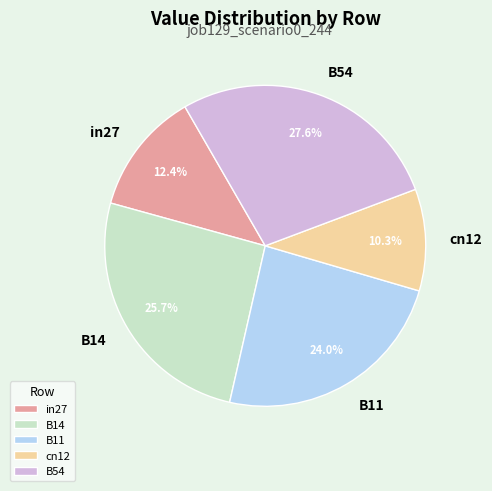

What percentage is the B54 slice, to the nearest percent?

28%